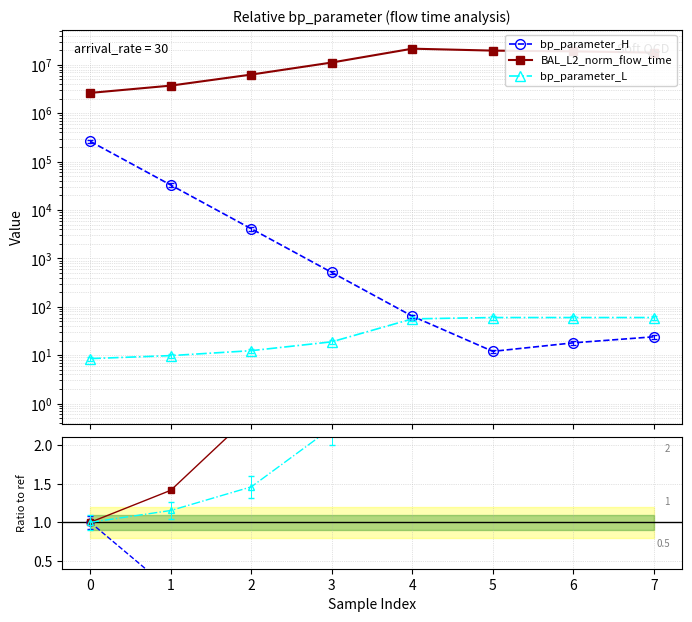

How many lines are shown in the chart?

6